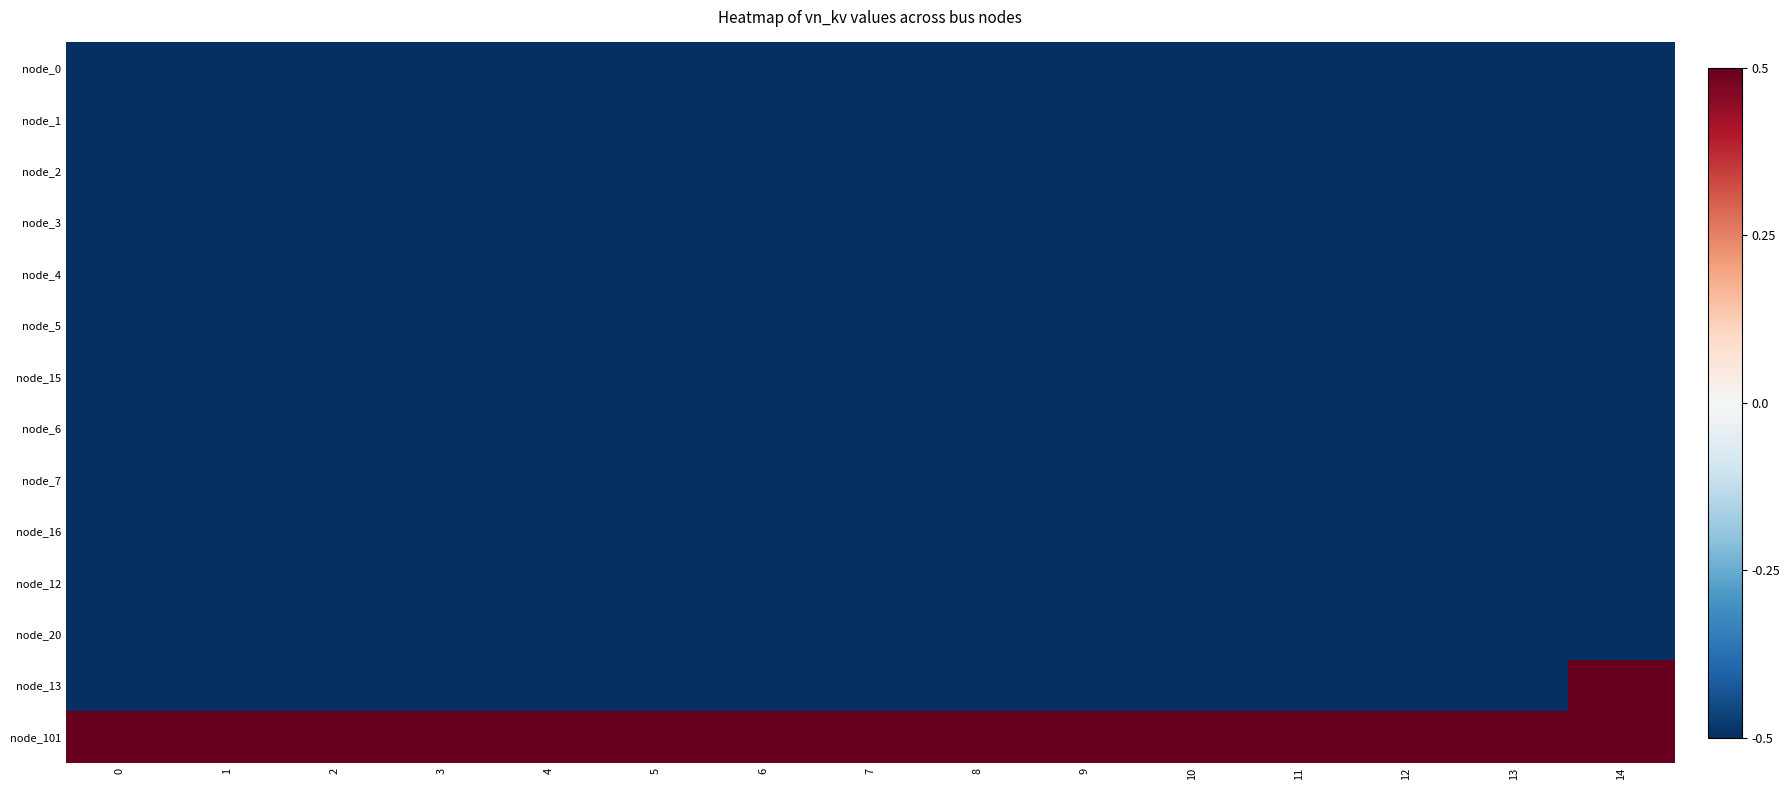

What is the total value across all series at 6?

-6.0